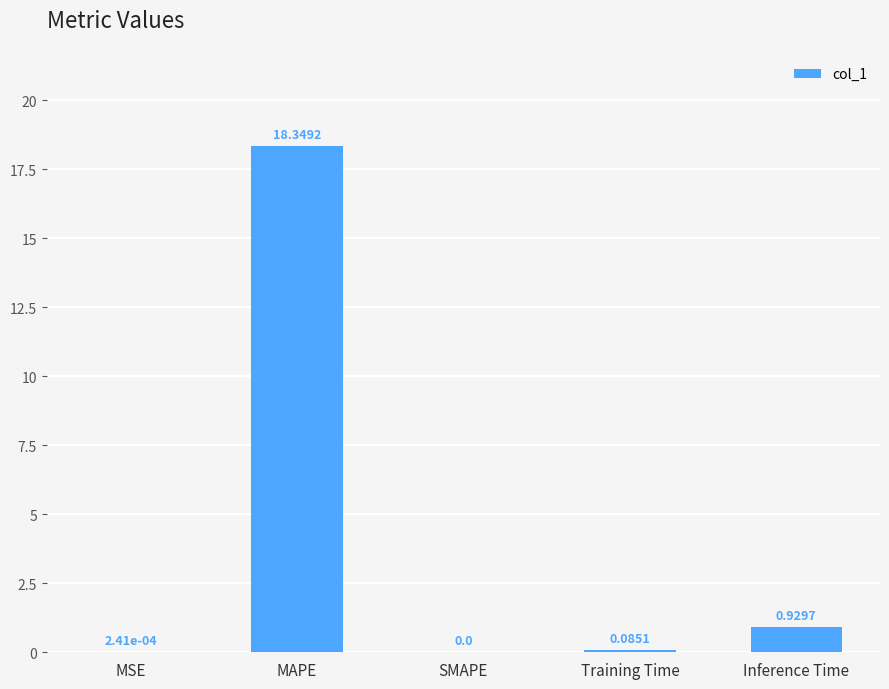

What is the greatest value displayed?

18.3